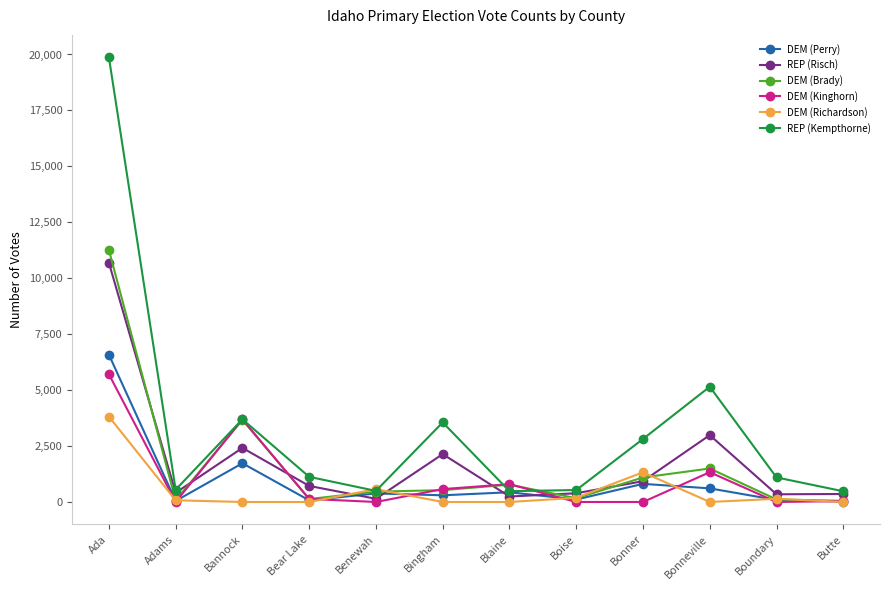

List the series in order of their peak value, highest first.

REP (Kempthorne), DEM (Brady), REP (Risch), DEM (Perry), DEM (Kinghorn), DEM (Richardson)